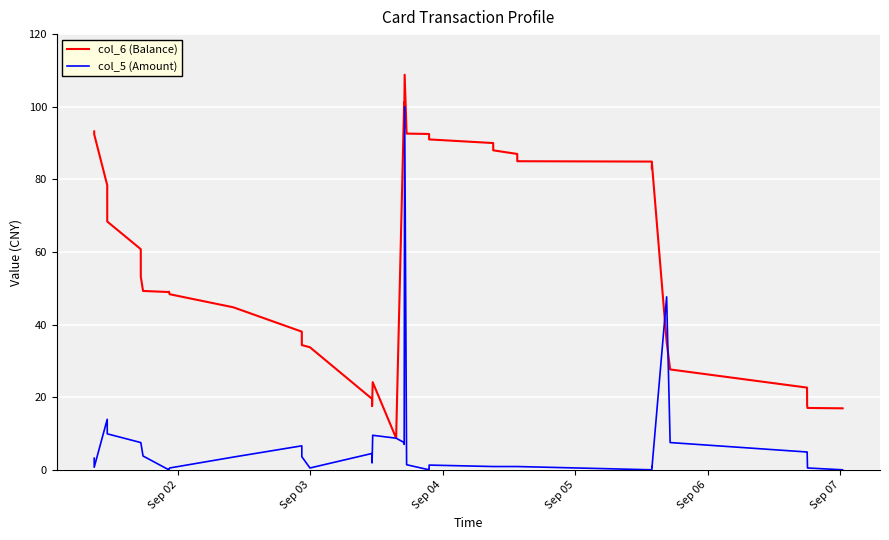

What is the greatest value displayed?

108.8